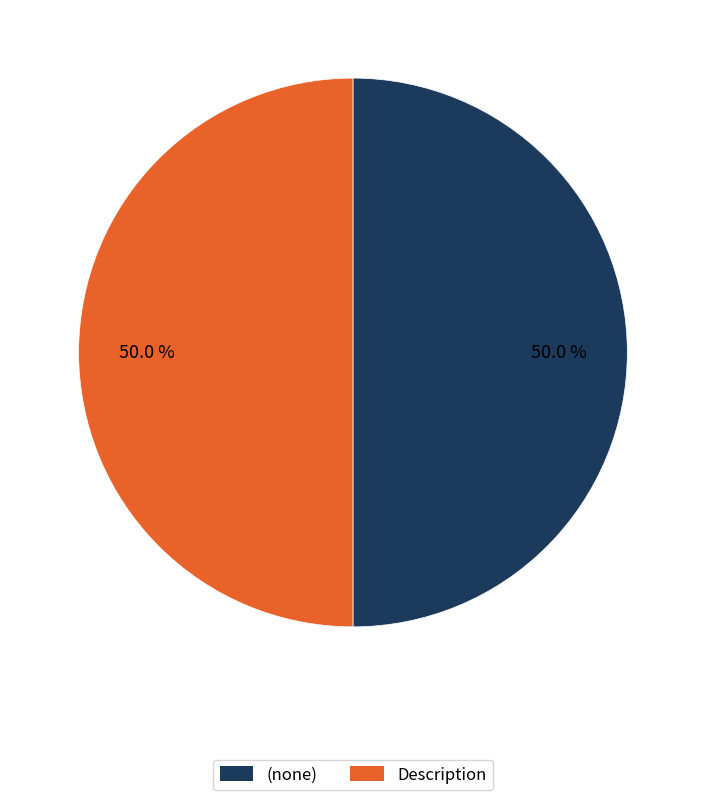

What is the ratio of the value at Description to the value at (none)?

1.0